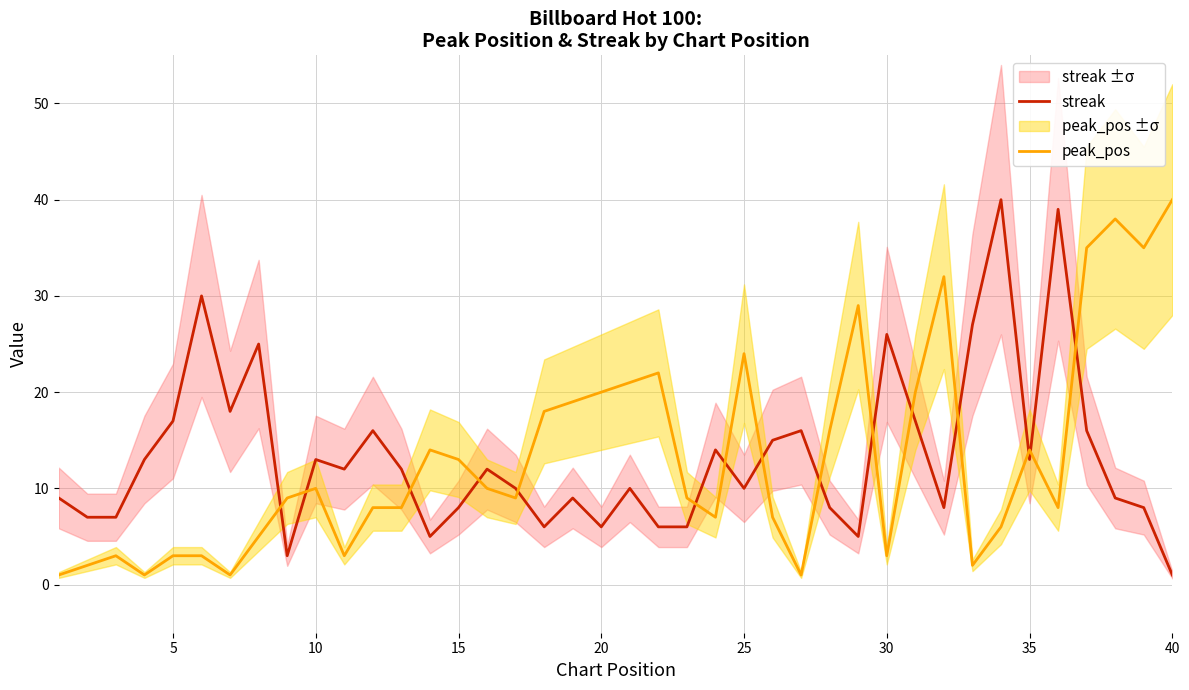

Which series has the largest total across all categories?

streak